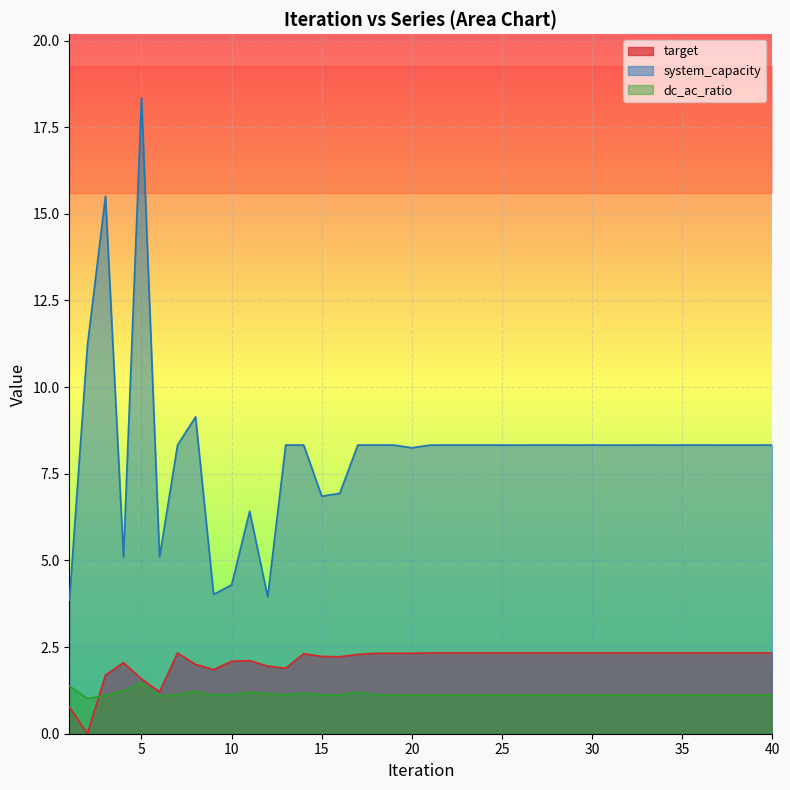

Where is the first local minimum for dc_ac_ratio?

2